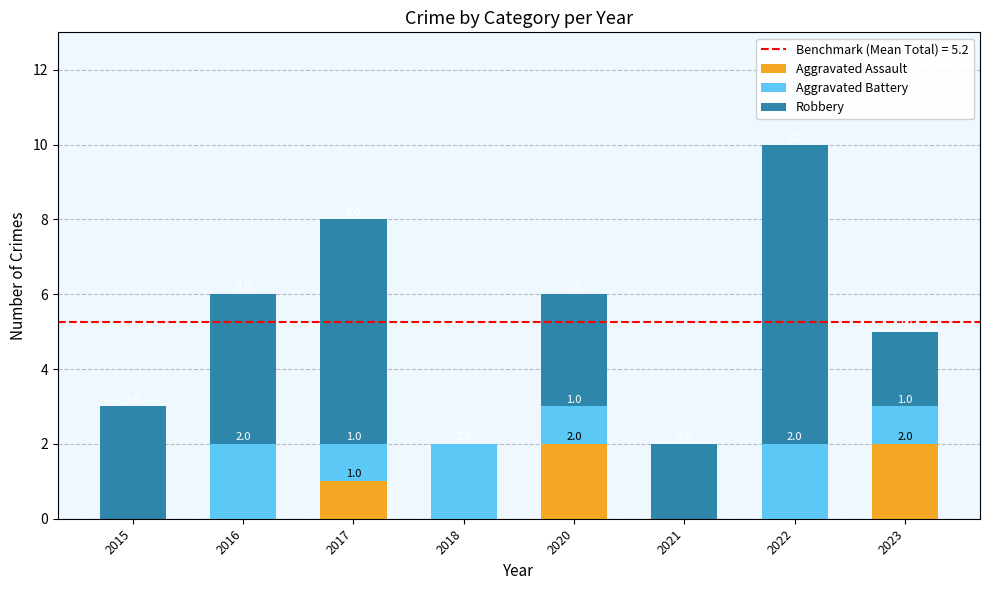

True or false: Aggravated Assault has a value of 3 at 2020.

False